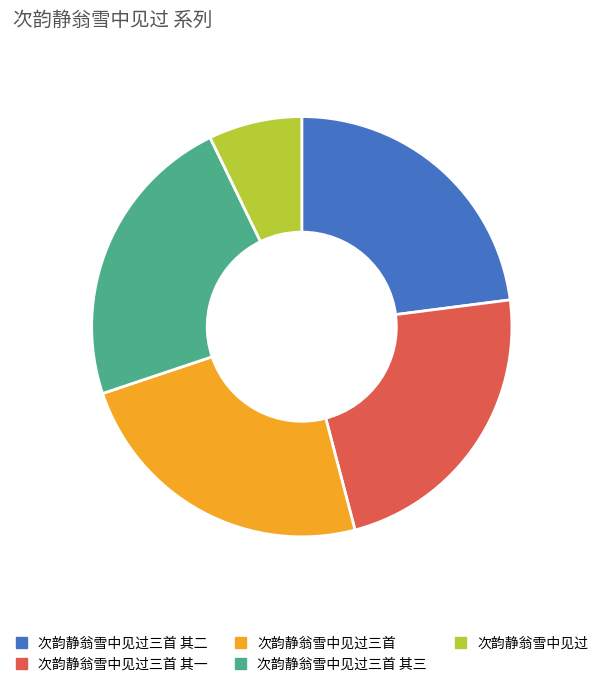

What is the ratio of the value at 次韵静翁雪中见过三首 to the value at 次韵静翁雪中见过三首 其二?

1.0